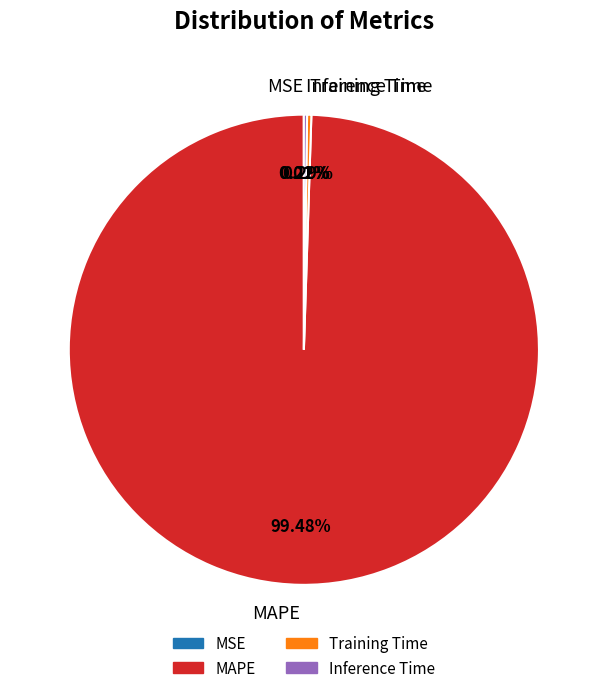

Is MAPE the majority of the pie?

Yes